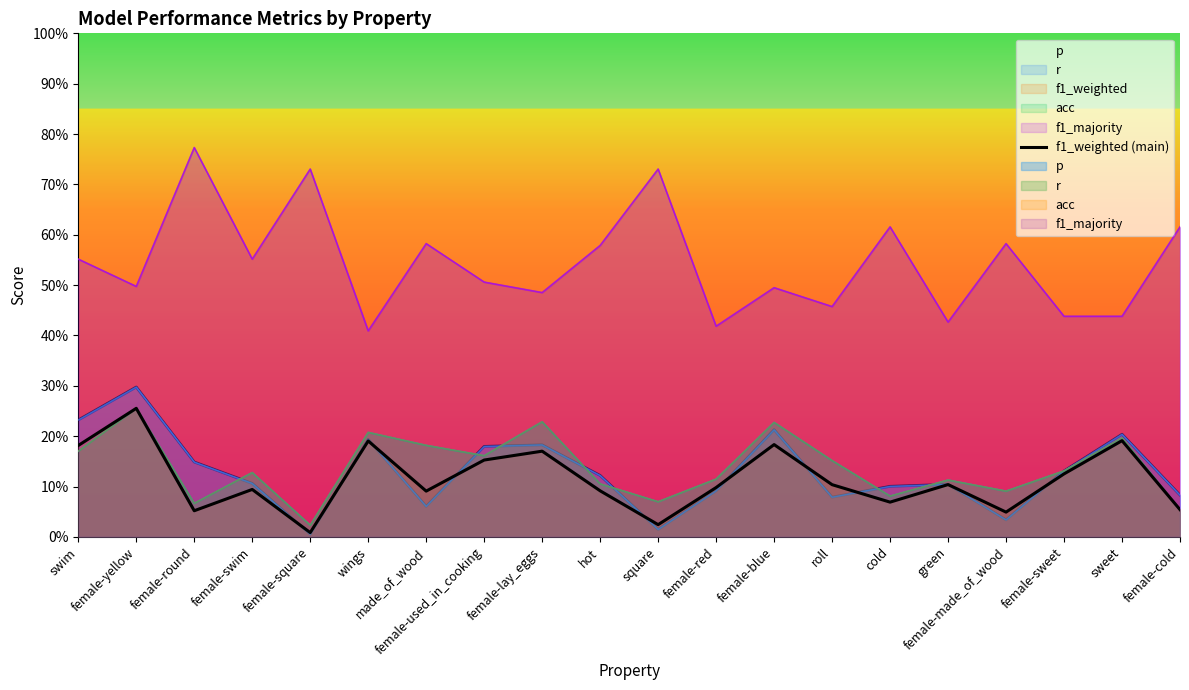

Rank the categories by value from lowest to highest.

female-square, square, female-made_of_wood, female-round, female-cold, cold, made_of_wood, hot, female-swim, female-red, roll, green, female-sweet, female-used_in_cooking, female-lay_eggs, swim, female-blue, wings, sweet, female-yellow